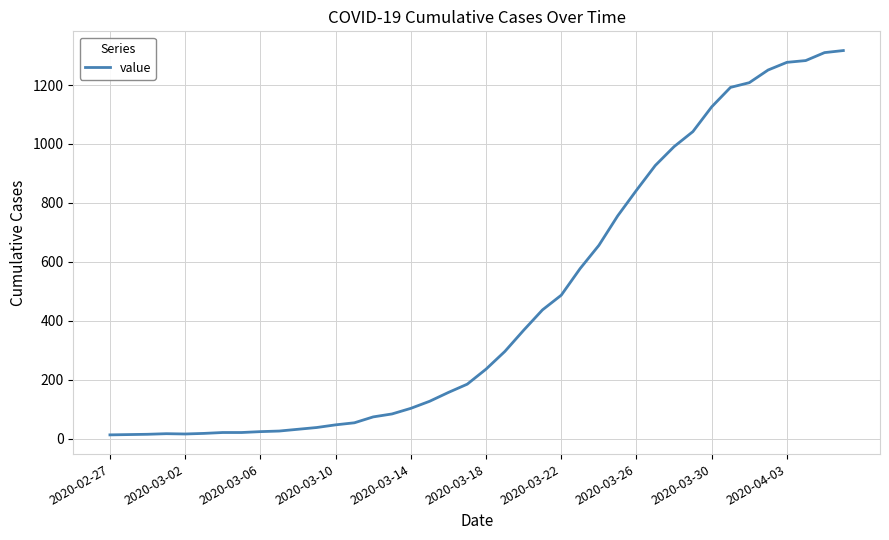

What is the difference between the maximum and minimum values?

1304